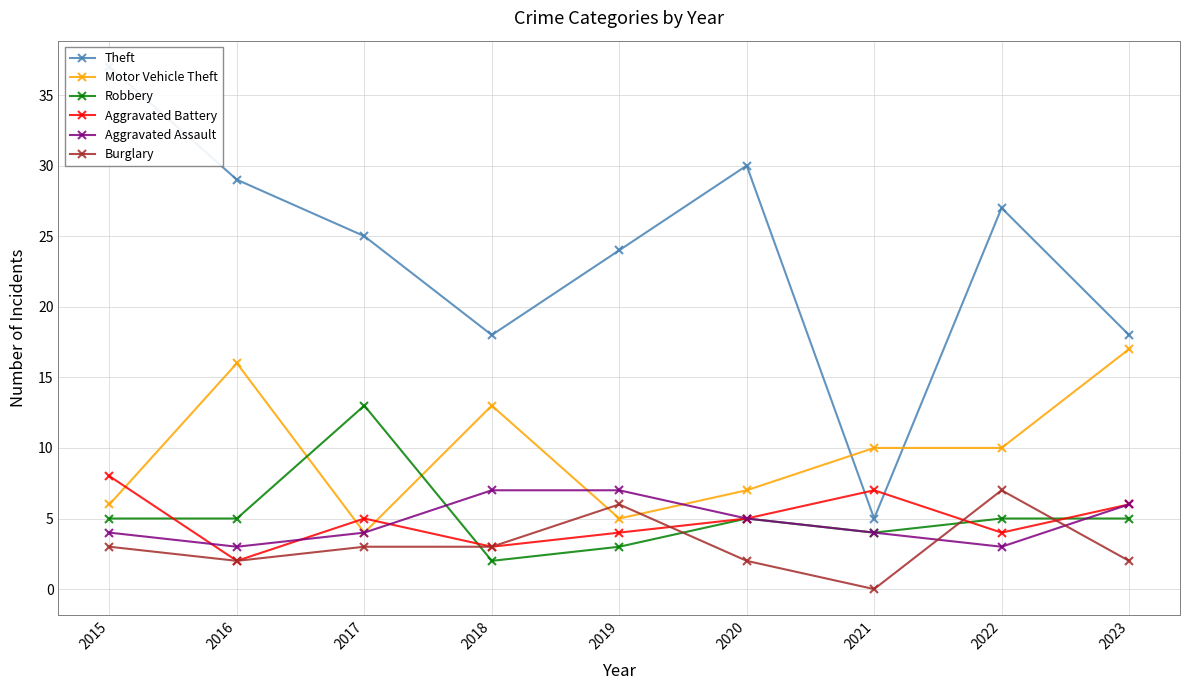

At which label does Aggravated Battery reach its minimum?

2016